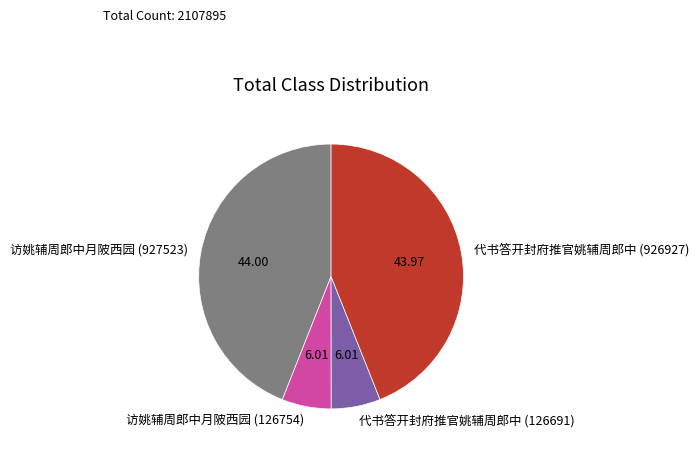

Is 代书答开封府推官姚辅周郎中 (126691) the majority of the pie?

No